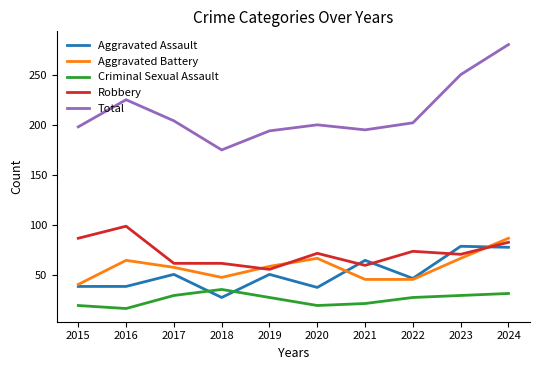

Does the chart have visible grid lines?

No